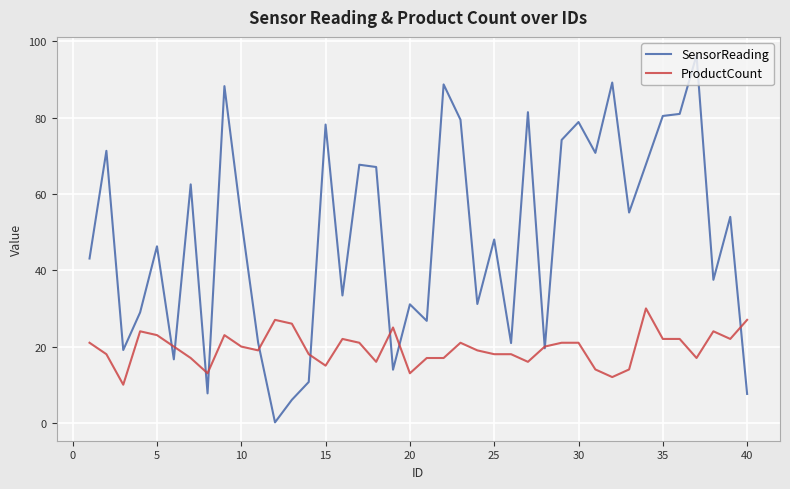

List the series in order of their peak value, highest first.

SensorReading, ProductCount